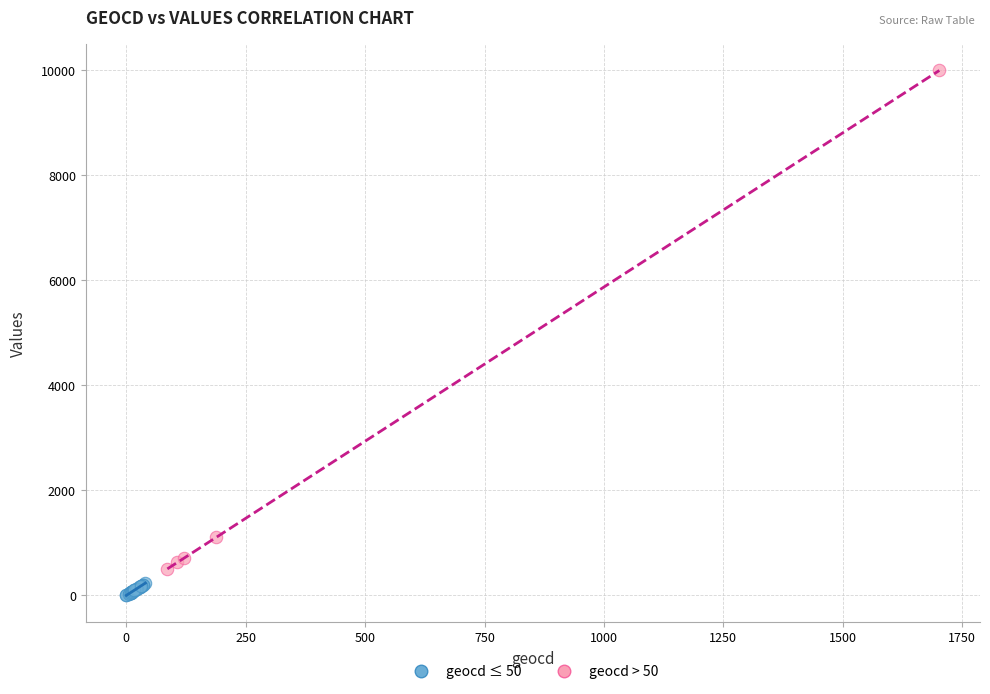

Which series reaches the maximum Y coordinate?

geocd > 50